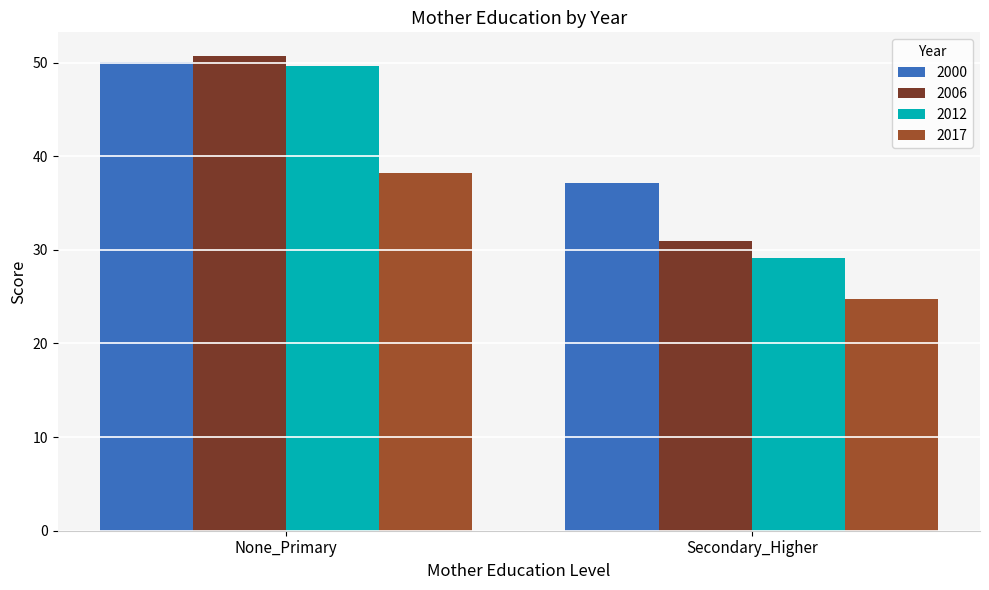

Rank the series at None_Primary from lowest to highest value.

2017, 2012, 2000, 2006